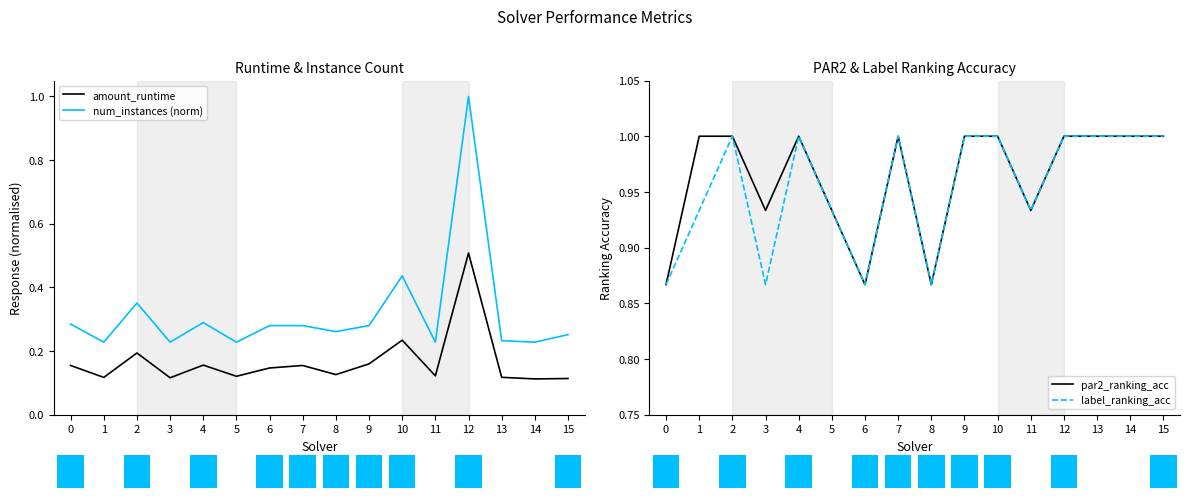

Which category has the highest value in the amount_runtime series?

12